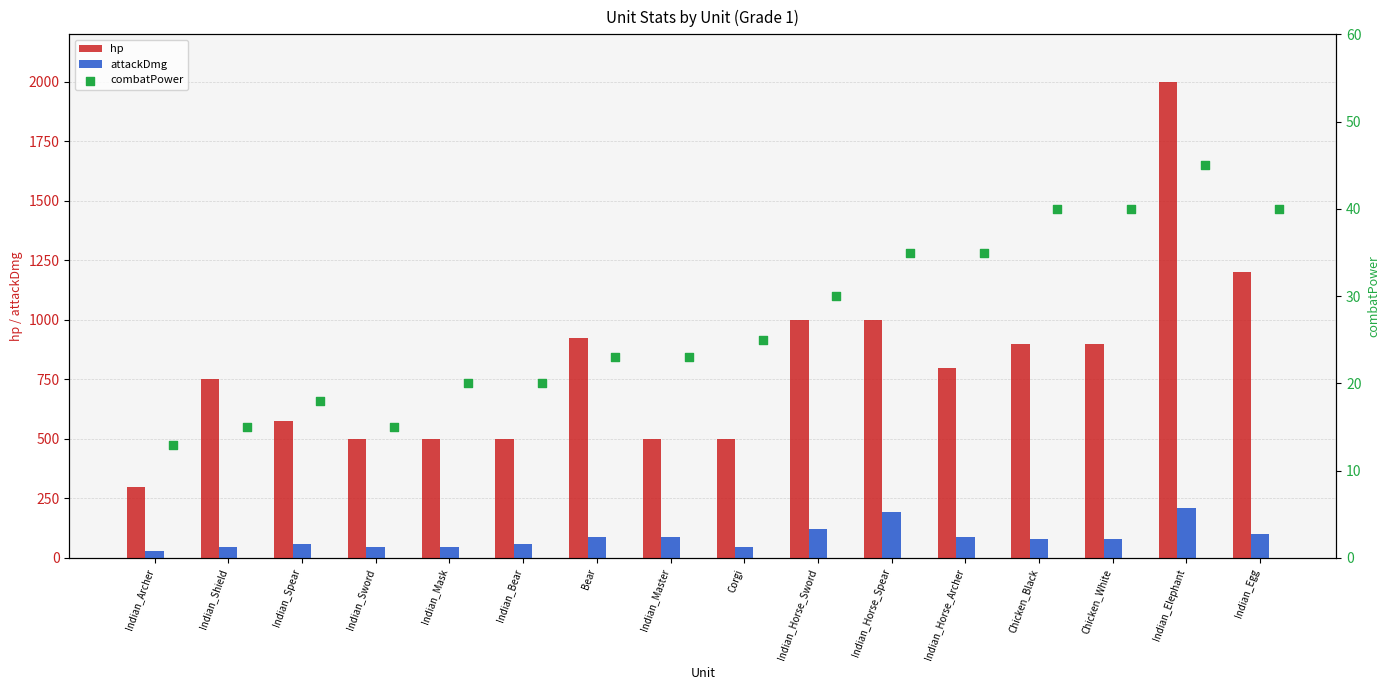

Which series has the largest Y range (max minus min)?

hp